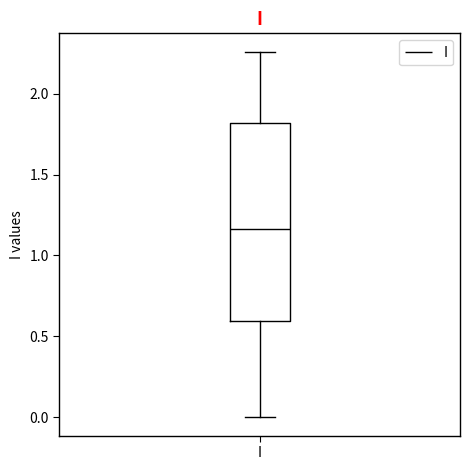

Read this box plot against the y-axis: the position of the median line, the range covered by the box, and the ends of both whiskers. The values are not printed on the chart, so give them approximately, as read against the axis.

median 1.15, box 0.60 to 1.80, whiskers 0.00 to 2.25